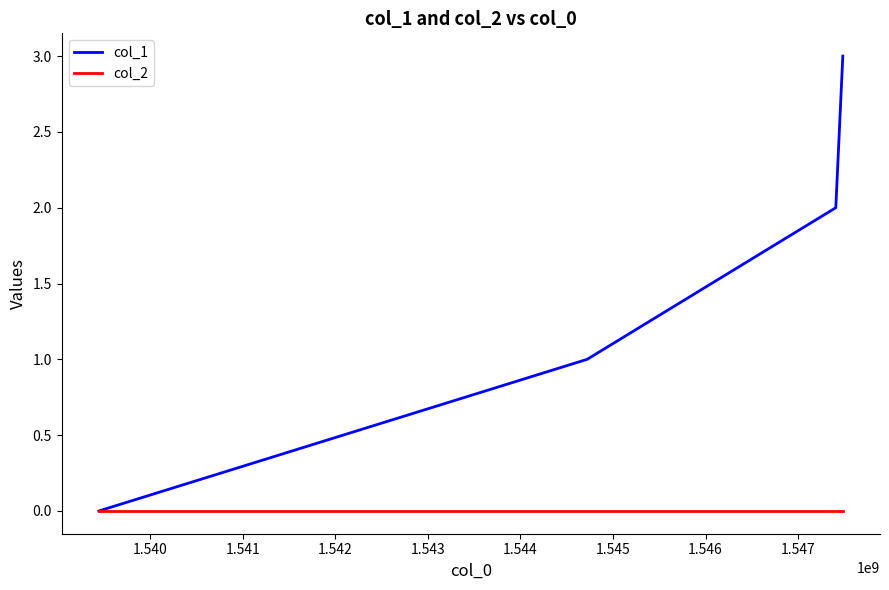

True or false: col_1 has more than 1 points higher than both neighbors.

False